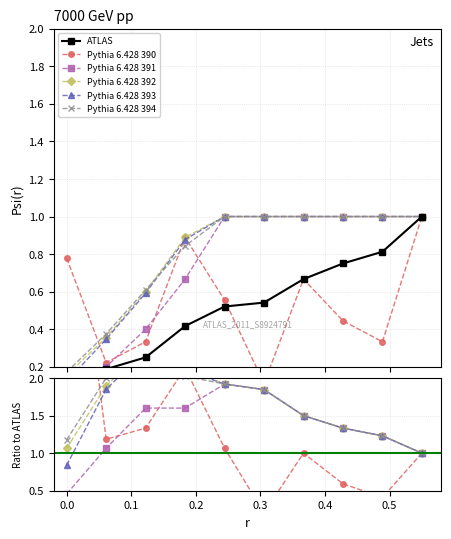

True or false: Pythia 6.428 393 and ATLAS cross at least once.

False